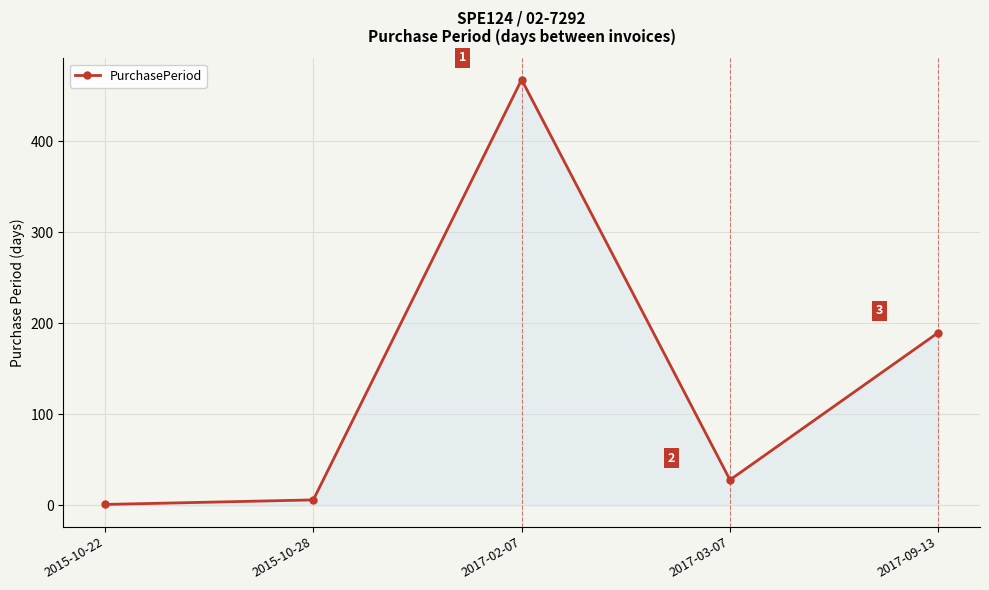

True or false: there are more than 2 points higher than both neighbors.

False